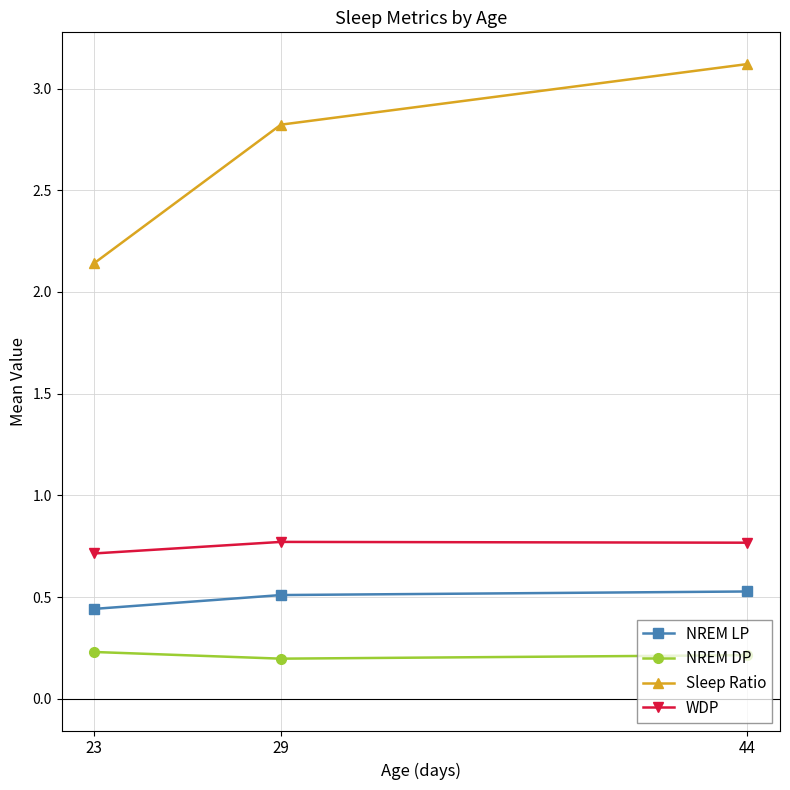

Read the Sleep Ratio value at 29.

2.8